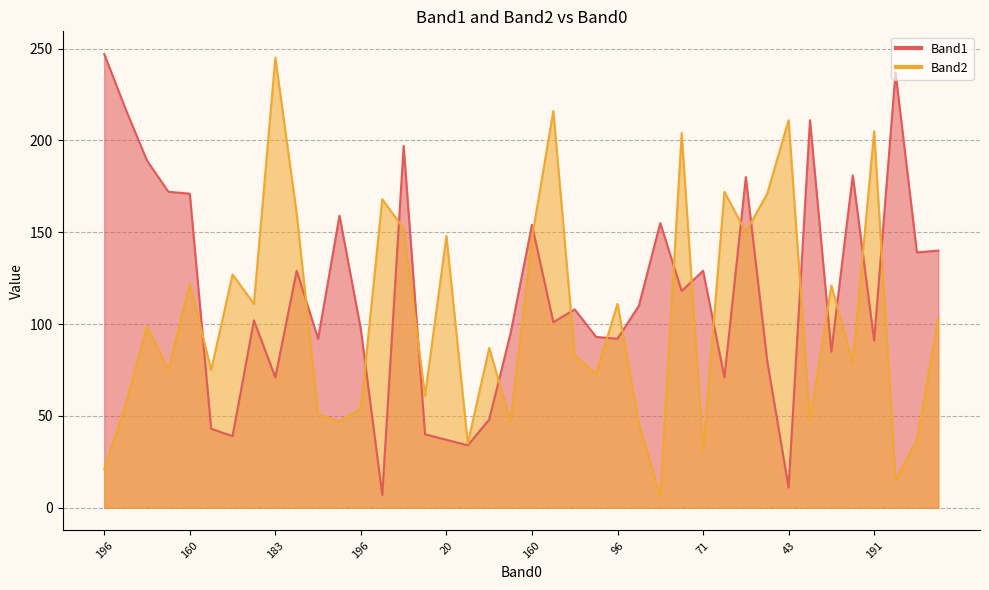

What is the average value of the Band2 series?

104